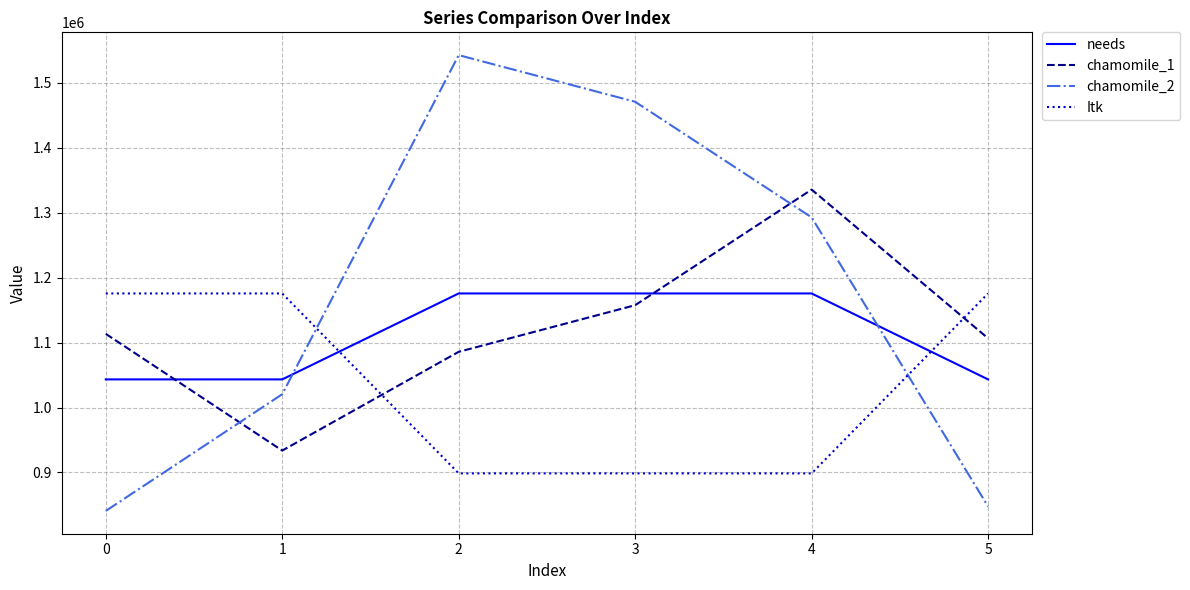

Reading left to right, extract all data points from this chart.

needs: 0=1043307.5	1=1043307.5	2=1175727.5	3=1175727.5	4=1175727.5	5=1043307.5
chamomile_1: 0=1113500.4	1=933709.2	2=1085786.1	3=1157649.0	4=1335741.2	5=1106571.3
chamomile_2: 0=840694.9	1=1020486.0	2=1542854.9	3=1470992.0	4=1292899.8	5=847623.9
Itk: 0=1175727.3	1=1175727.3	2=898541.5	3=898541.5	4=898541.5	5=1175727.3